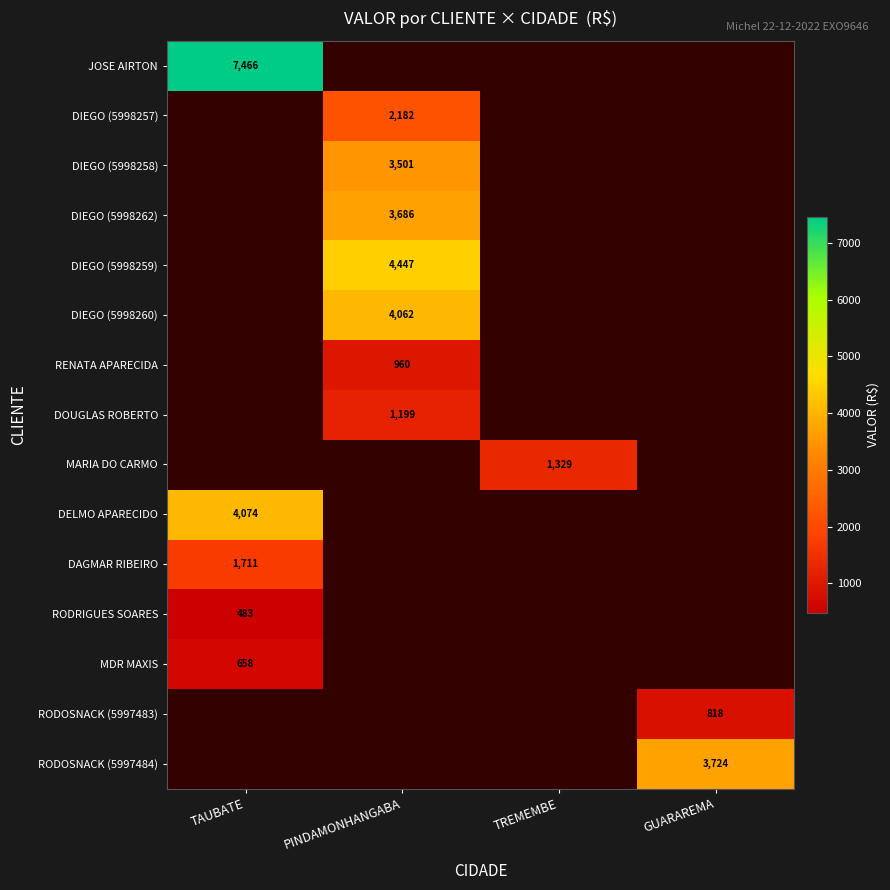

True or false: DIEGO (5998257) has a value of 2182.0 at PINDAMONHANGABA.

True